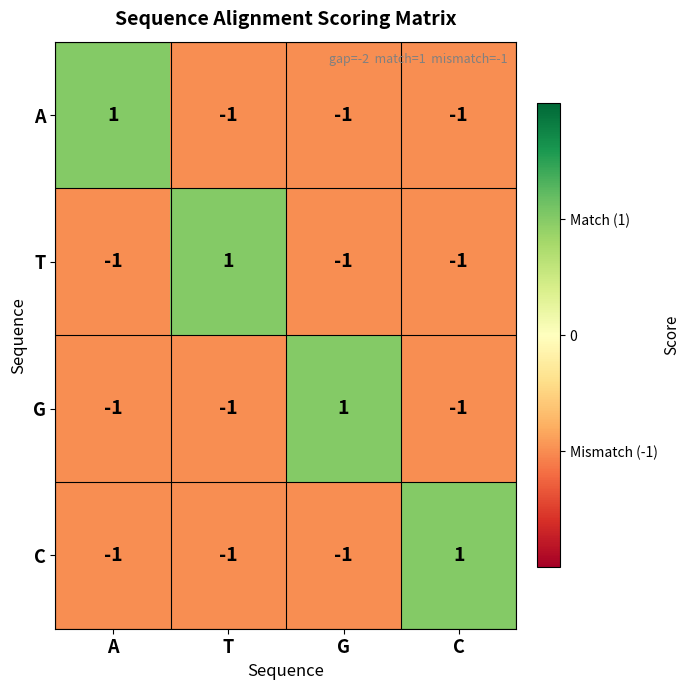

Count the G values in the range -1 to 1.

4